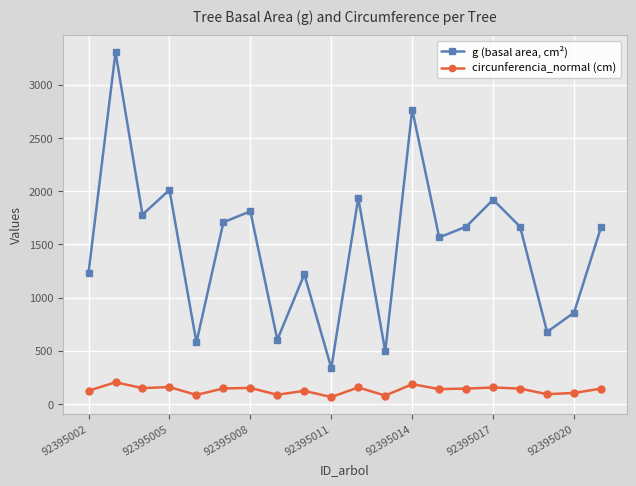

List the series in order of their peak value, lowest first.

circunferencia_normal (cm), g (basal area, cm²)